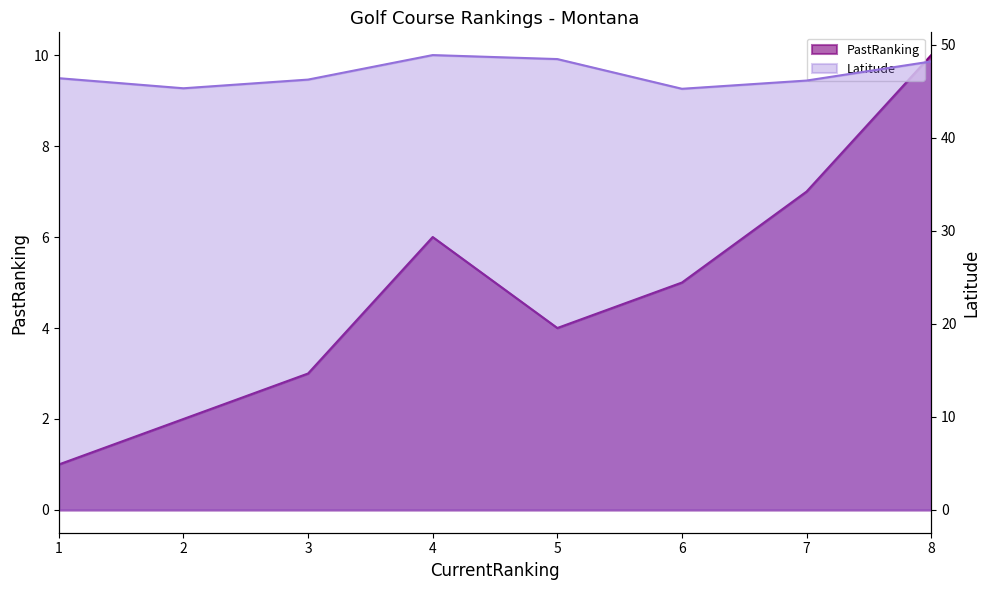

At how many categories does at least one series exceed 46?

6